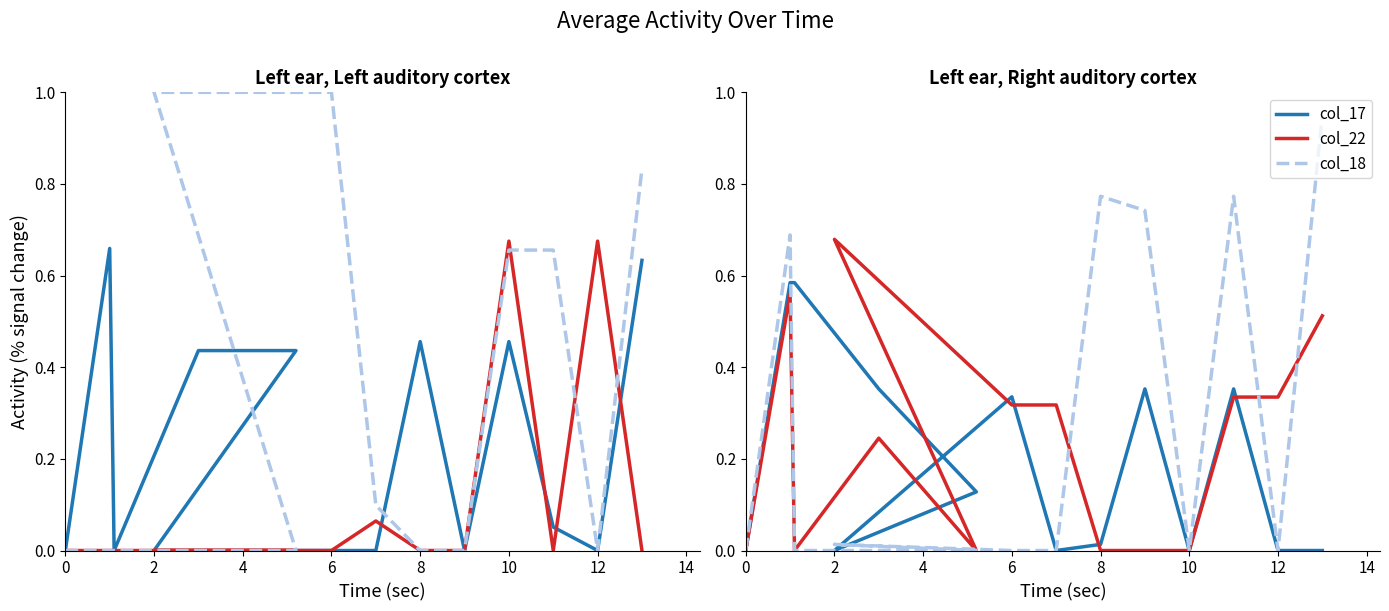

The col_4 series shows 0.3 at 2. True or false?

False